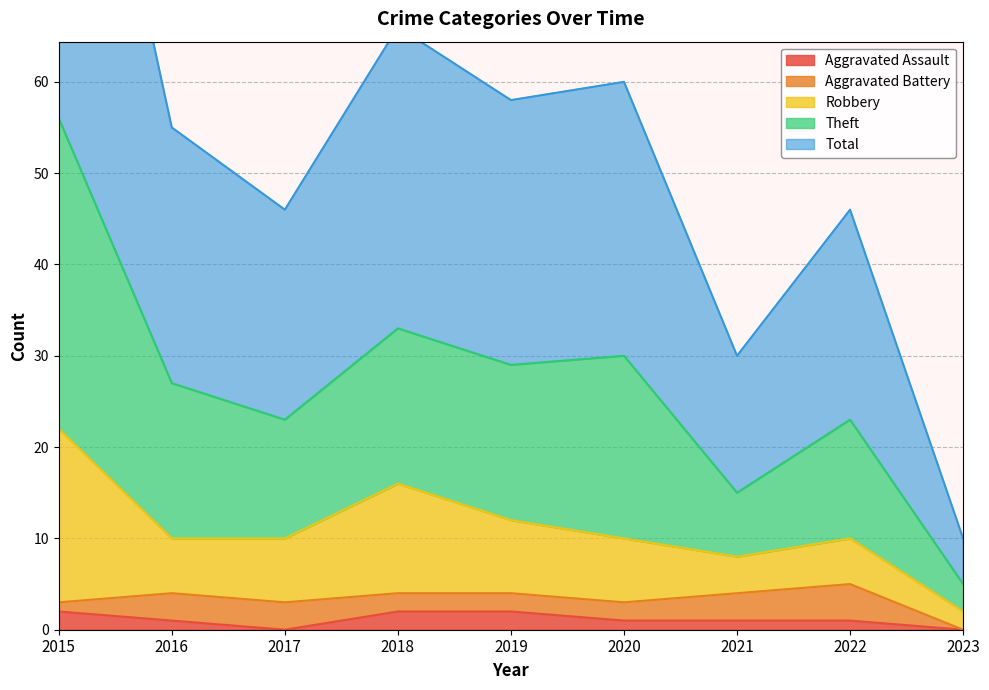

True or false: Aggravated Assault has a value of 0 at 2017.

True